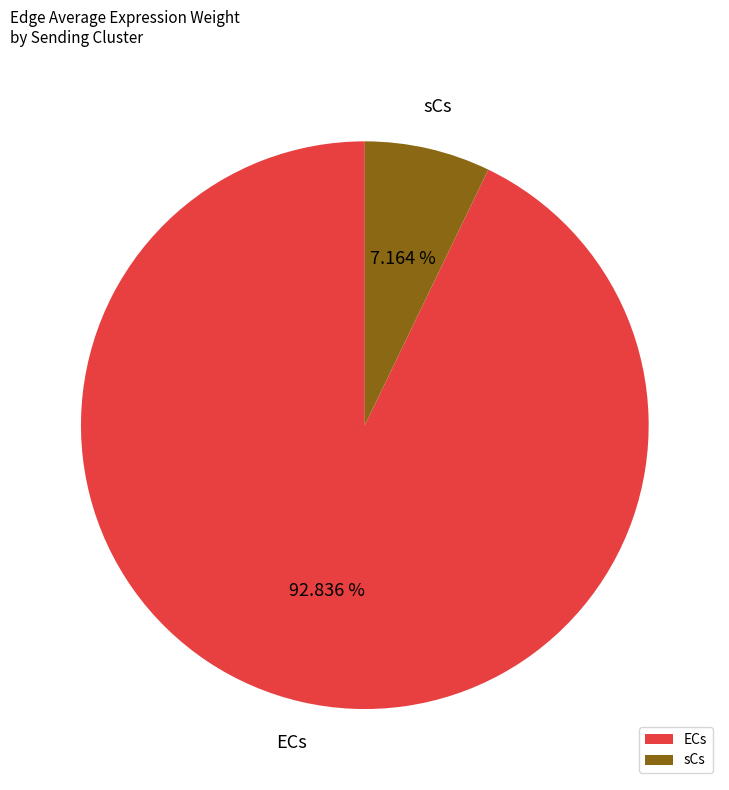

Do ECs and sCs together represent more than half of the pie?

Yes